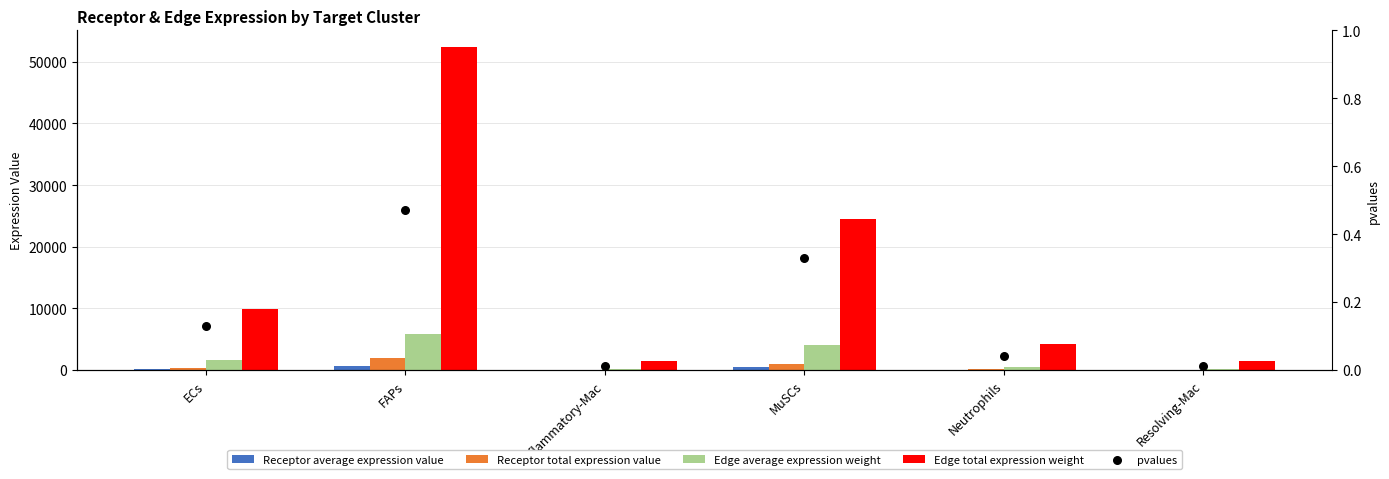

What are all the series names shown in the legend?

Receptor average expression value, Receptor total expression value, Edge average expression weight, Edge total expression weight, pvalues